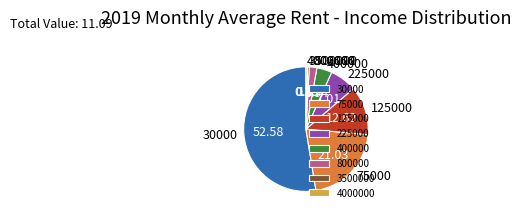

The 30000 slice represents 53% of the pie. True or false?

True